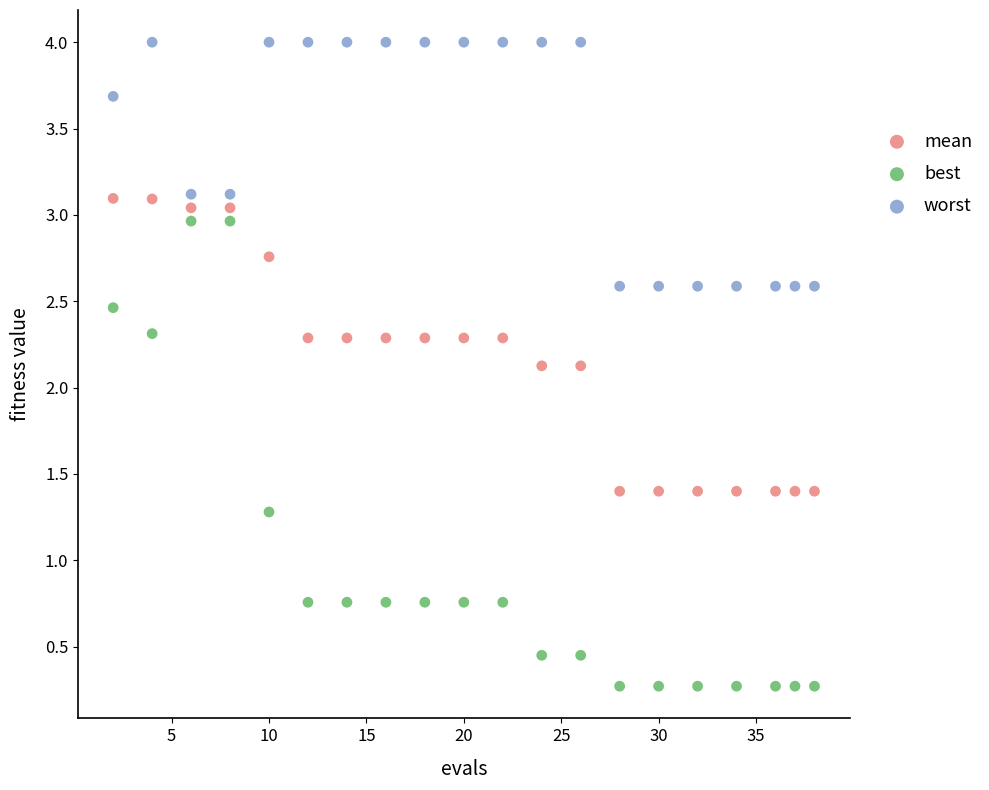

Which series contains the highest Y value?

worst